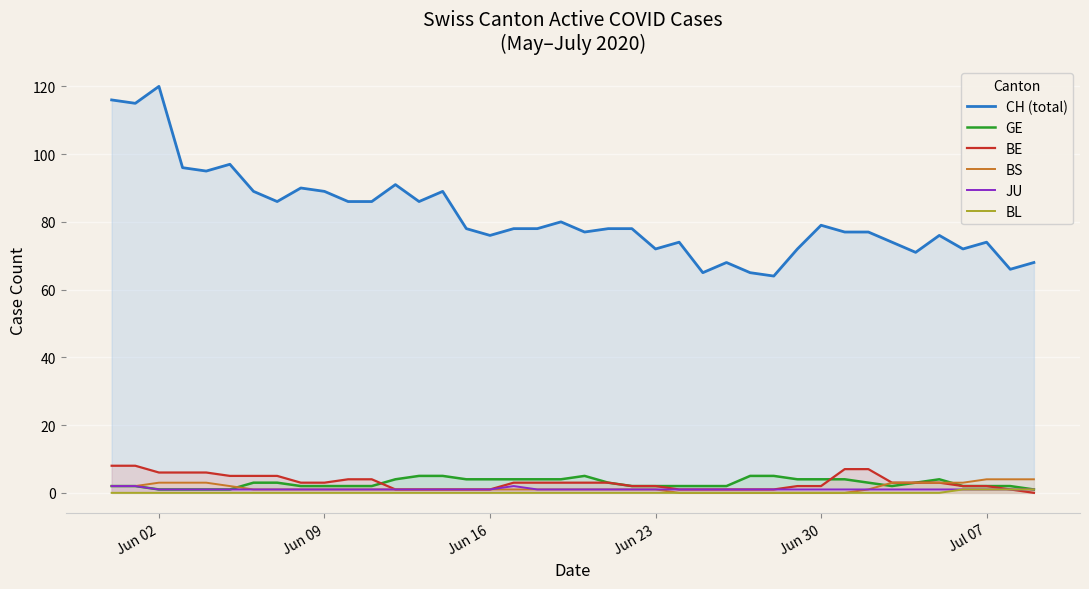

True or false: CH (total) and JU cross at least once.

False